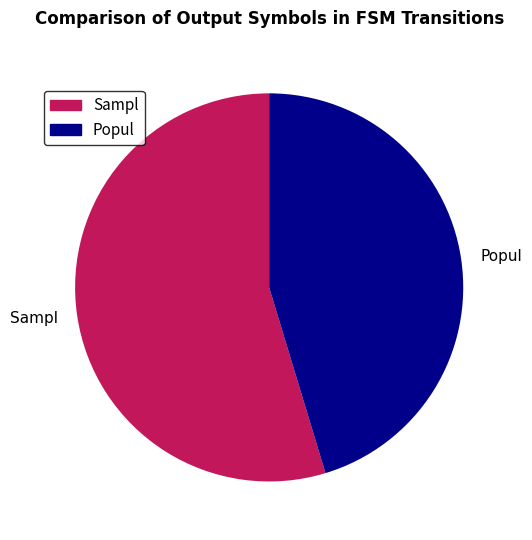

What is the ratio of the value at Sampl to the value at Popul?

1.2